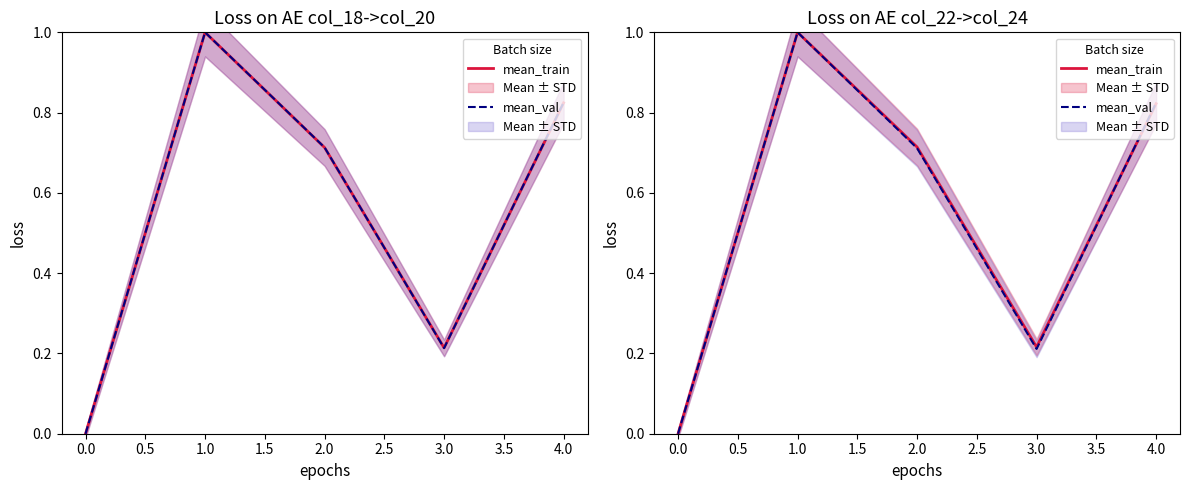

List the series in order of their peak value, lowest first.

mean_train, mean_val